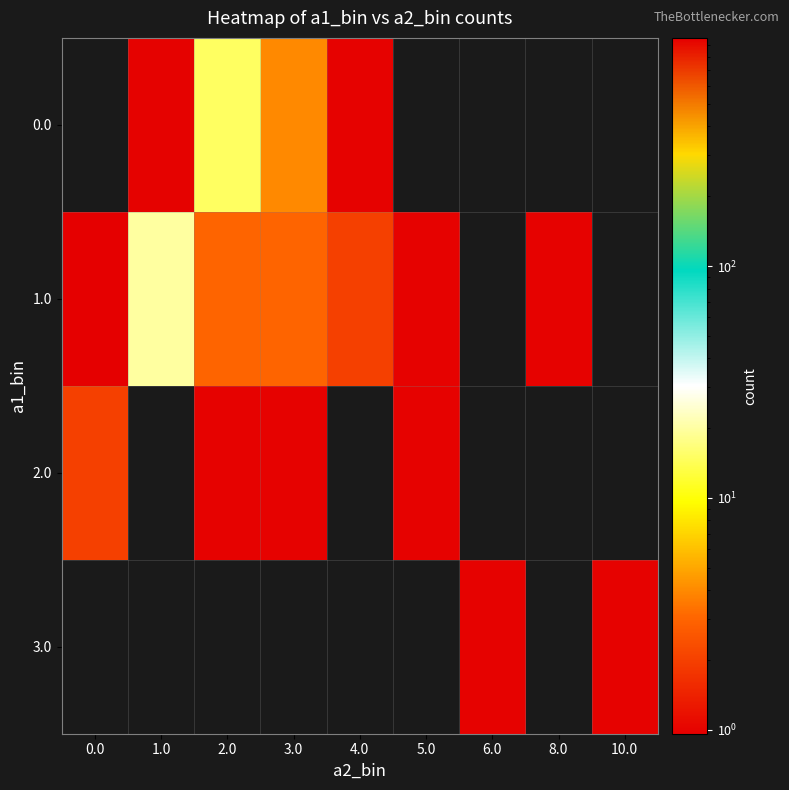

Rank the series at 4.0 from highest to lowest value.

1.0, 0.0, 2.0, 3.0